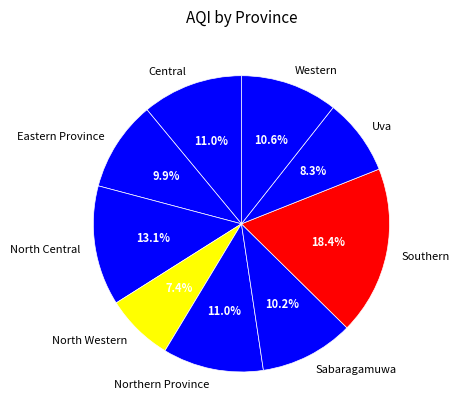

Is it true that Eastern Province is 10% of the pie?

True